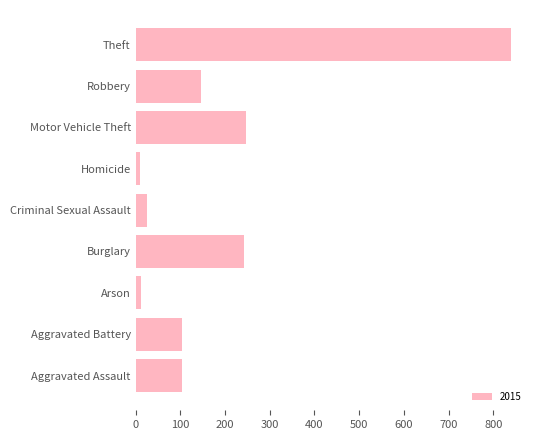

What is the maximum value shown in the chart?

840